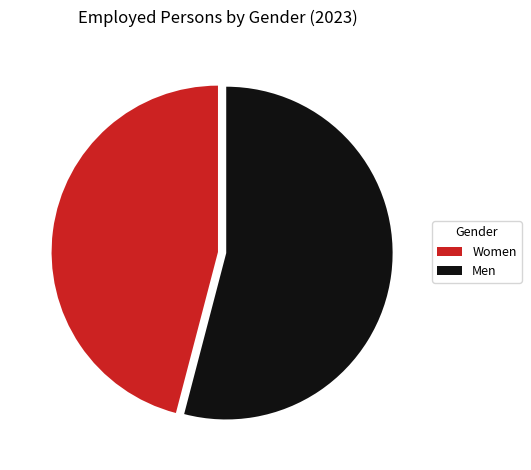

Is the sum of Men and Women greater than half?

Yes